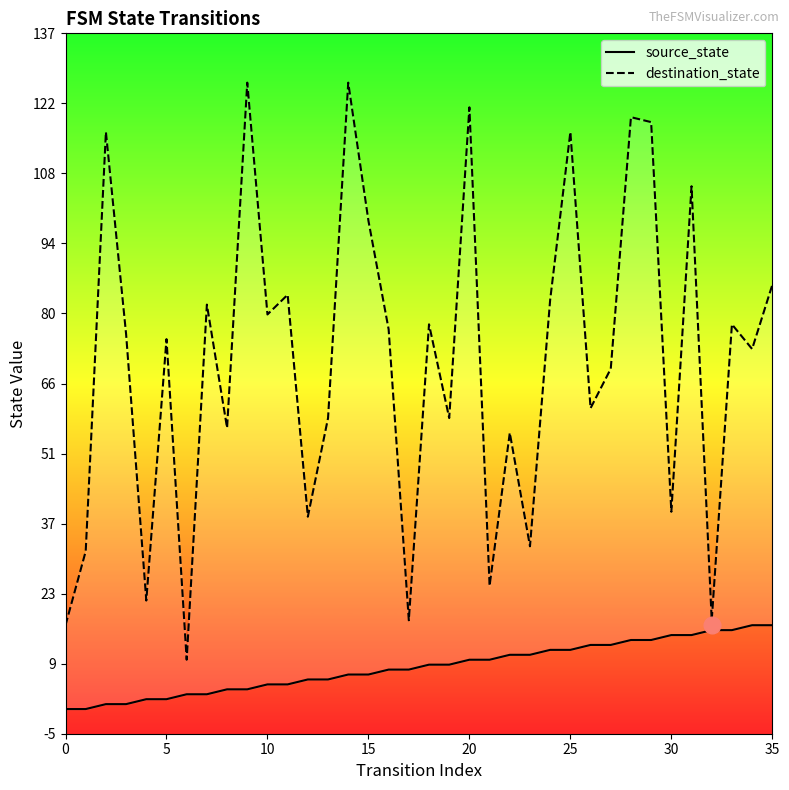

What are all the series names shown in the legend?

source_state, destination_state